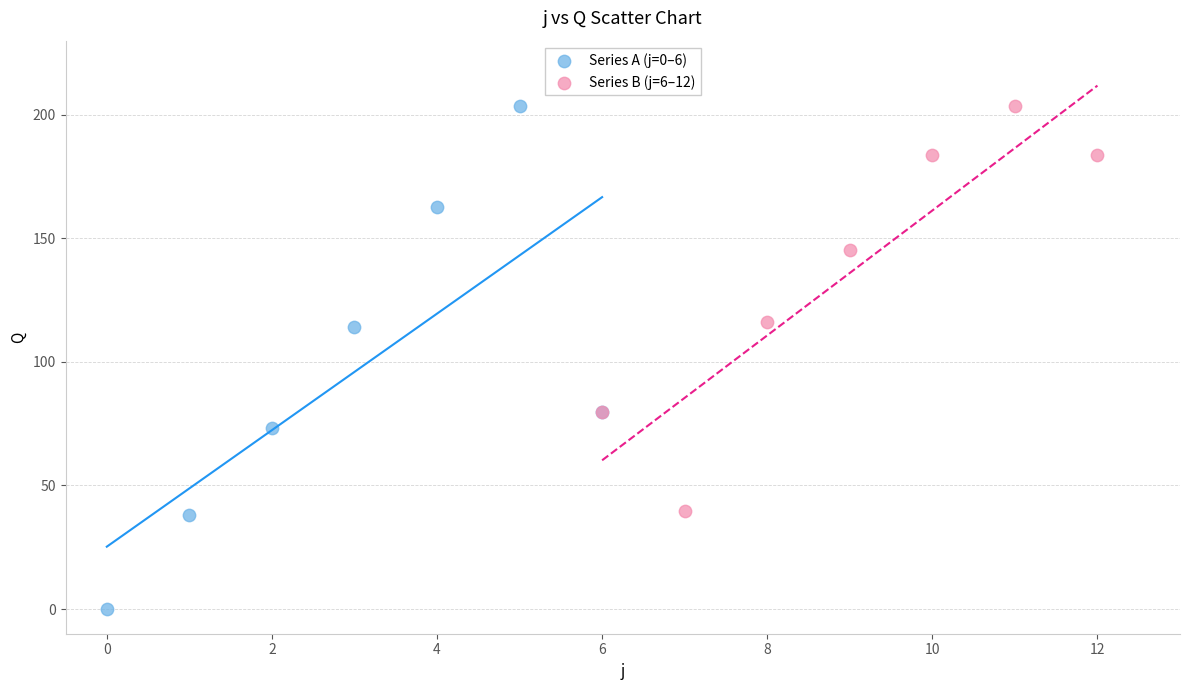

Which series reaches the minimum Y coordinate?

Series A (j=0–6)